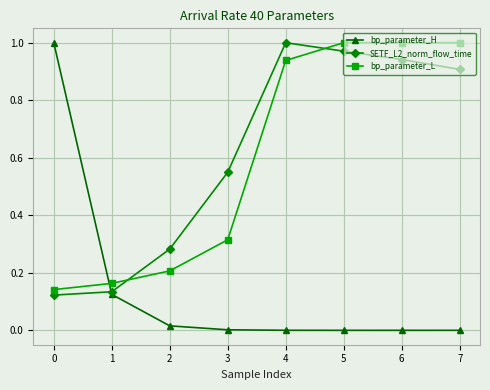

After their last crossing, which series has the higher values: SETF_L2_norm_flow_time or bp_parameter_L?

bp_parameter_L